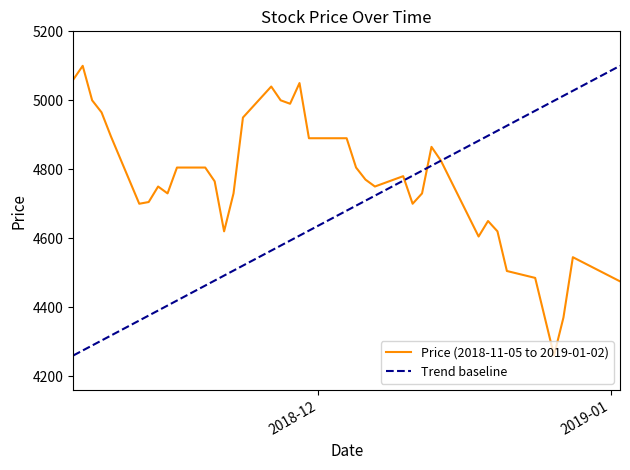

What is the ratio of the value at 2018-11-19 to the value at 2018-12-10?

1.0